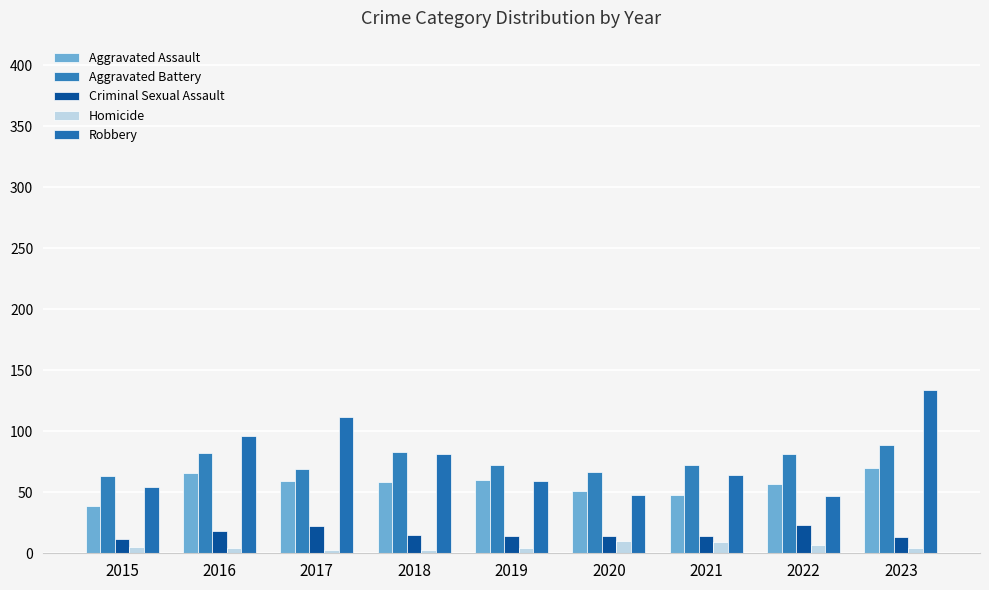

What is the minimum value for Aggravated Battery?

63